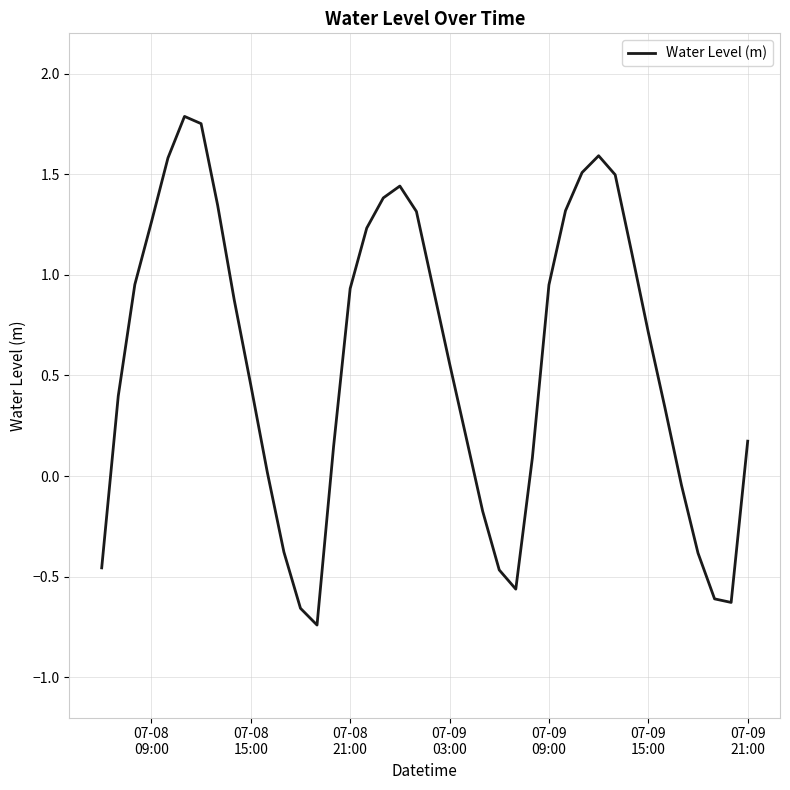

What is the difference between the maximum and minimum values?

2.5